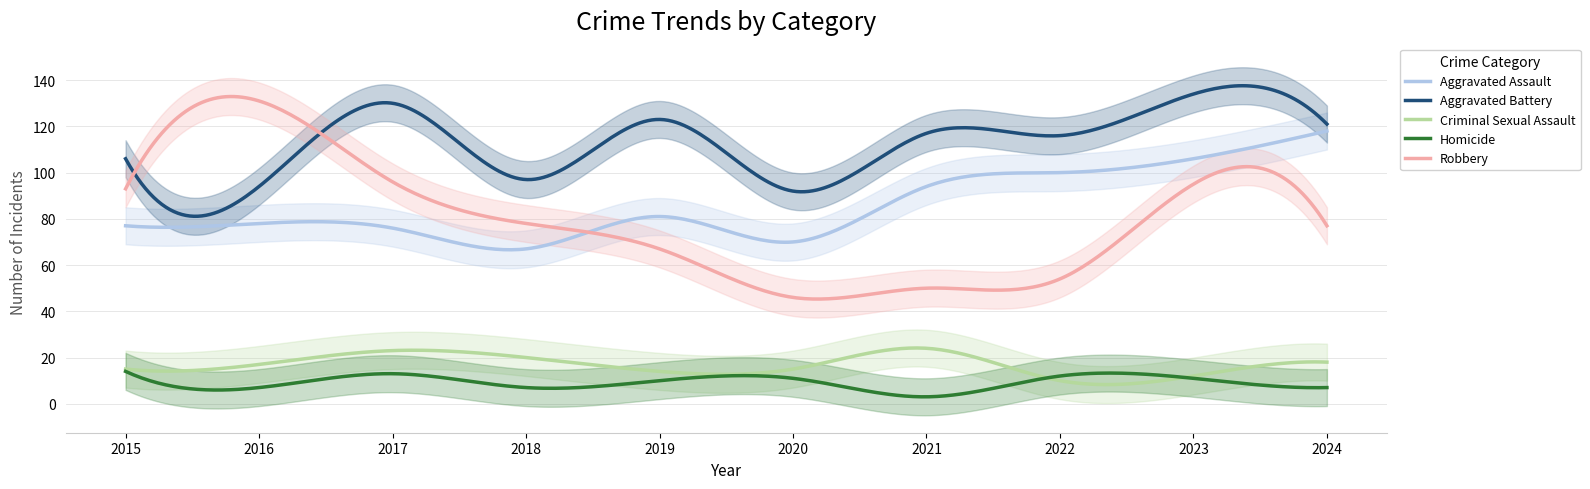

What is the difference between the highest and lowest values at 2017?

117